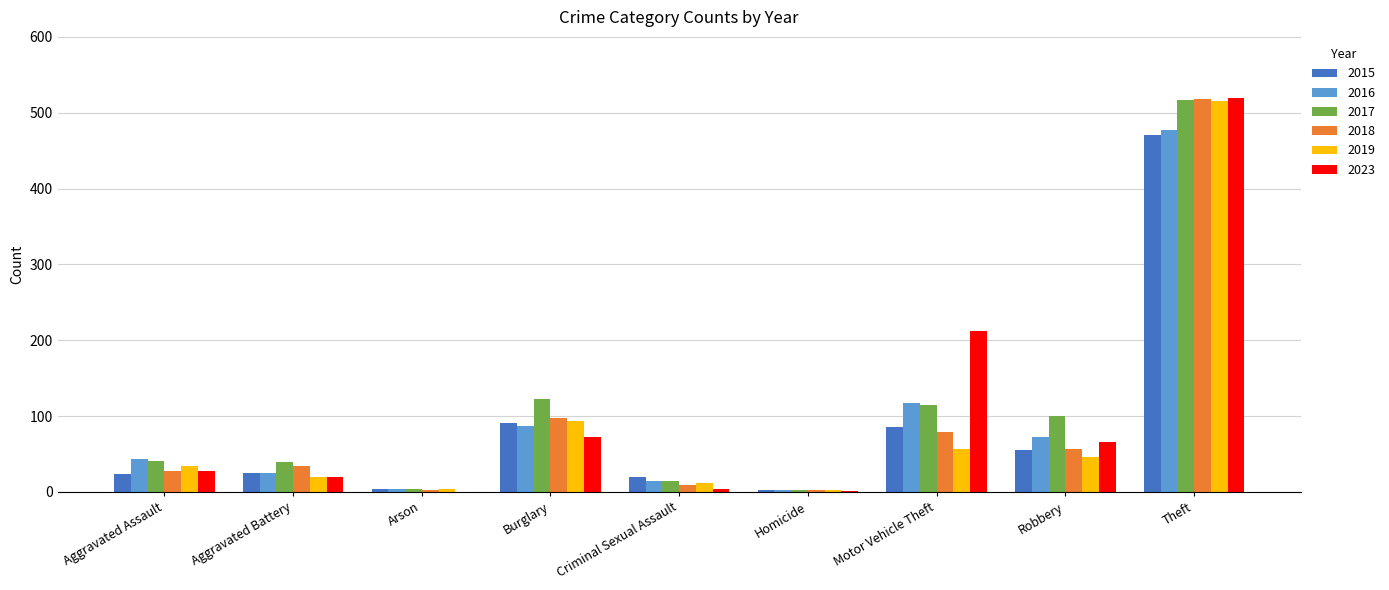

What are all the series names shown in the legend?

2015, 2016, 2017, 2018, 2019, 2023